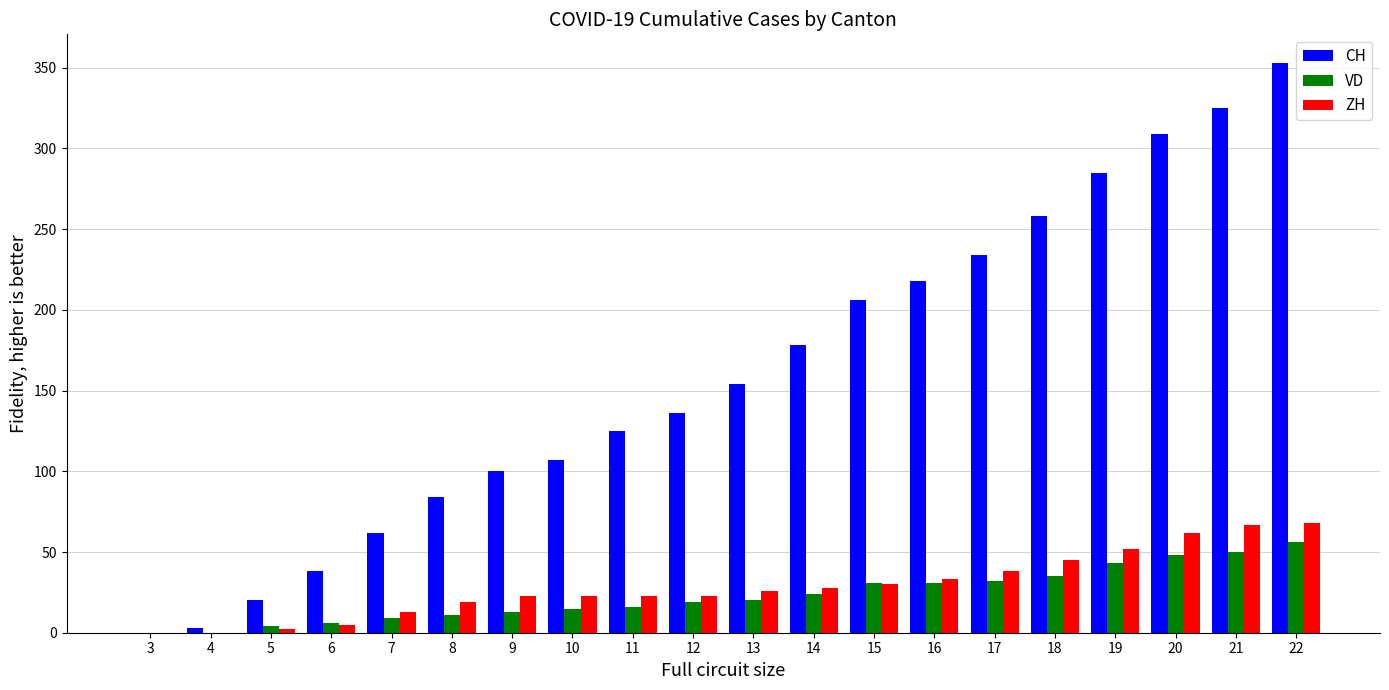

How many series are shown in this chart?

3